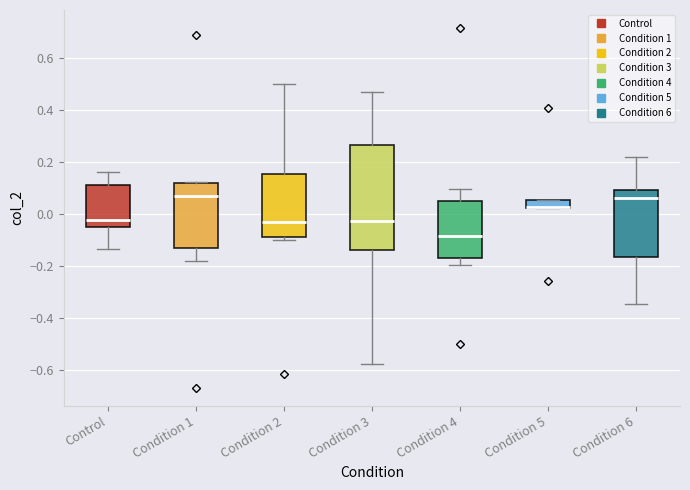

Where does the lower whisker of the box for Condition 3 end on the y-axis? The values are not printed on the chart, so give them approximately, as read against the axis.

-0.58